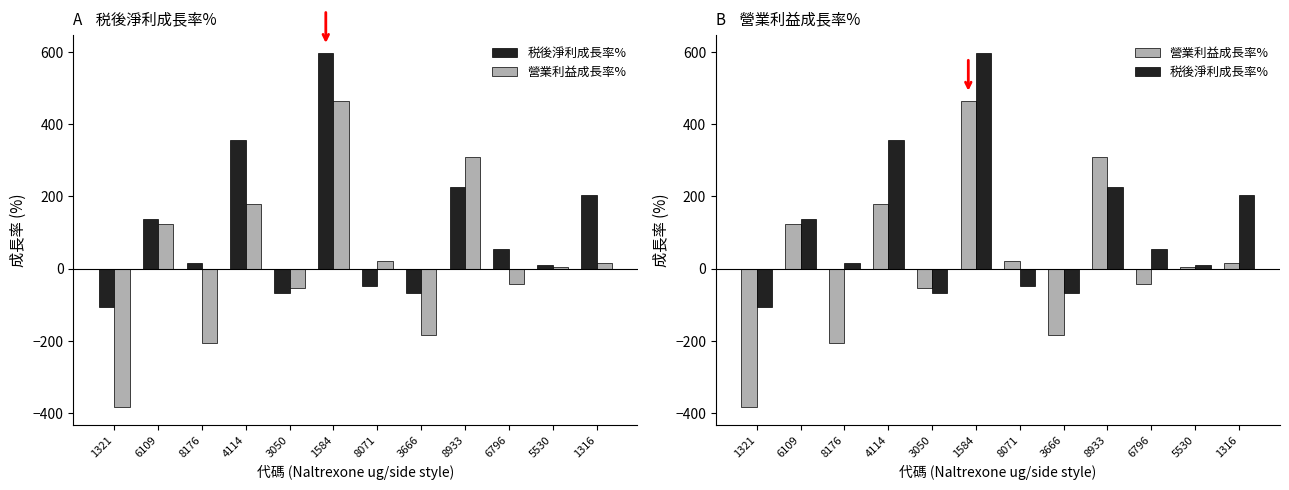

What is the spread (max minus min) of values at 1316?

187.4